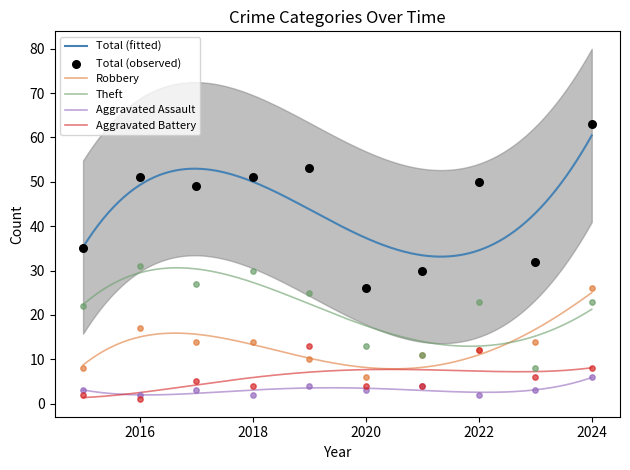

Which series has the largest Y range (max minus min)?

Total